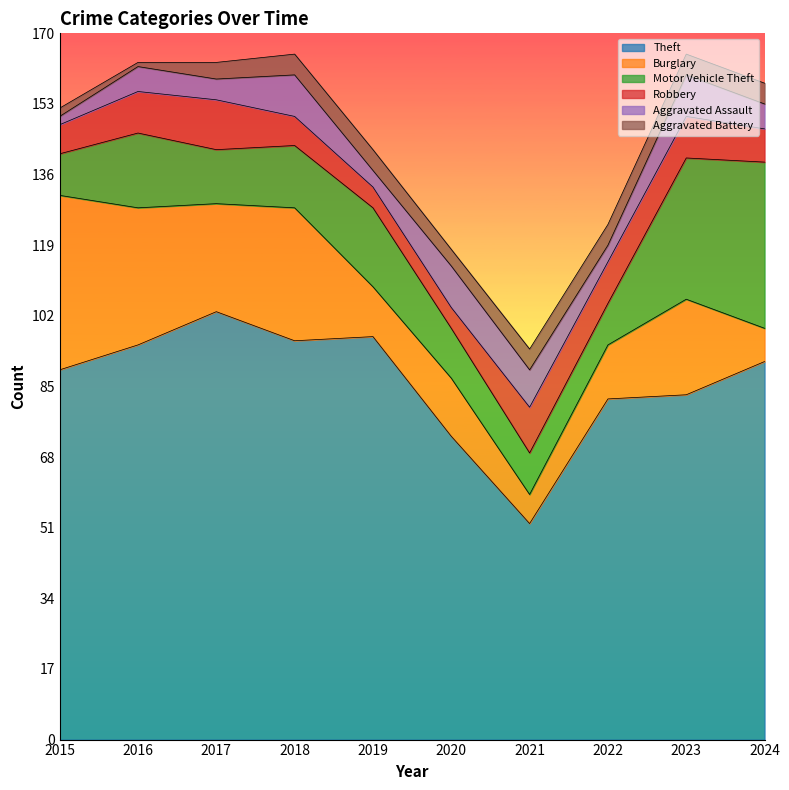

Reading left to right, extract all data points from this chart.

Theft: 89	95	103	96	97	73	52	82	83	91
Burglary: 42	33	26	32	12	14	7	13	23	8
Motor Vehicle Theft: 10	18	13	15	19	12	10	10	34	40
Robbery: 7	10	12	7	5	5	11	10	10	8
Aggravated Assault: 2	6	5	10	4	10	9	4	10	6
Aggravated Battery: 2	1	4	5	5	4	5	5	5	5